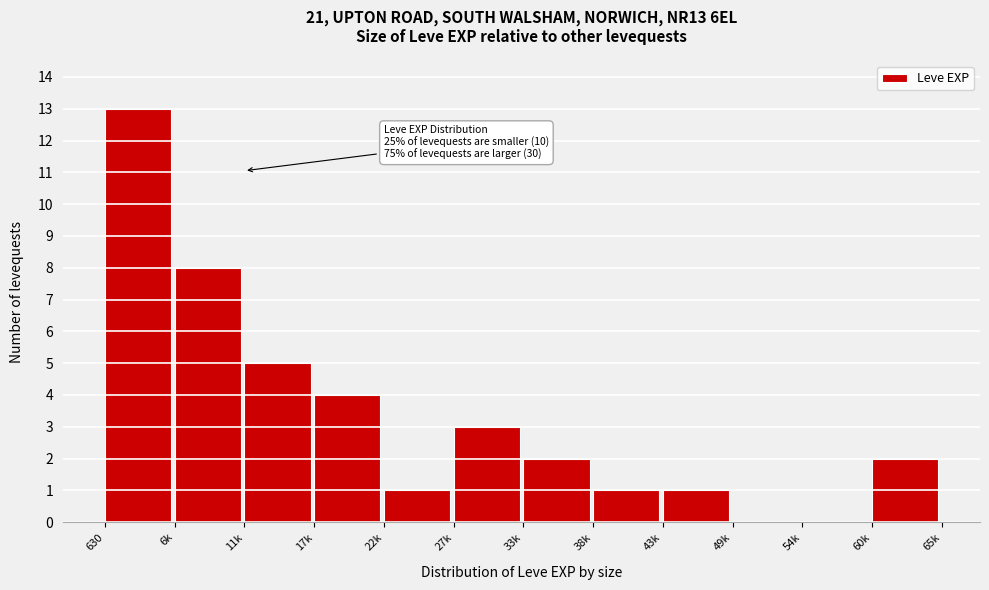

Reading left to right, extract all data points from this chart.

630=13	6k=8	11k=5	17k=4	22k=1	27k=3	33k=2	38k=1	43k=1	49k=0	54k=0	60k=2